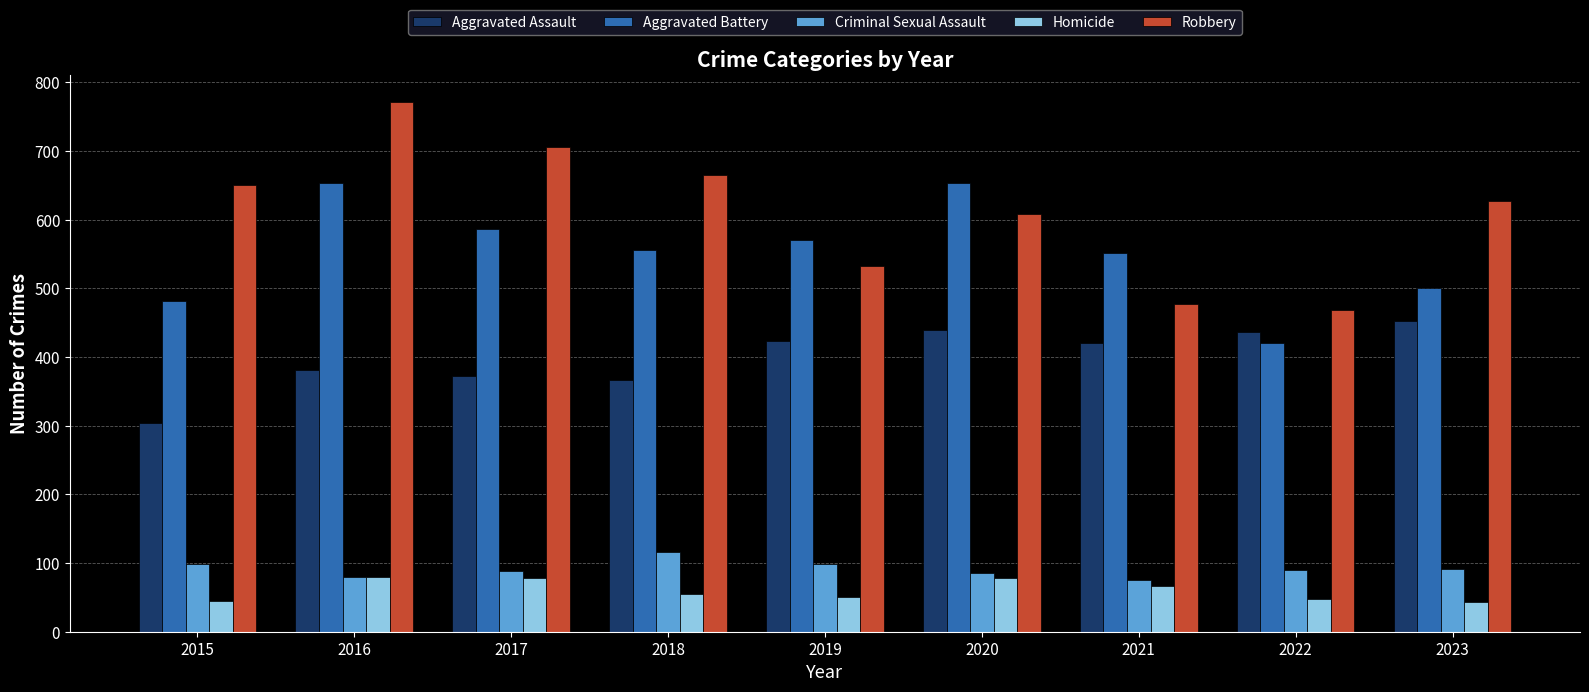

The value of Criminal Sexual Assault at 2016 is 134. True or false?

False